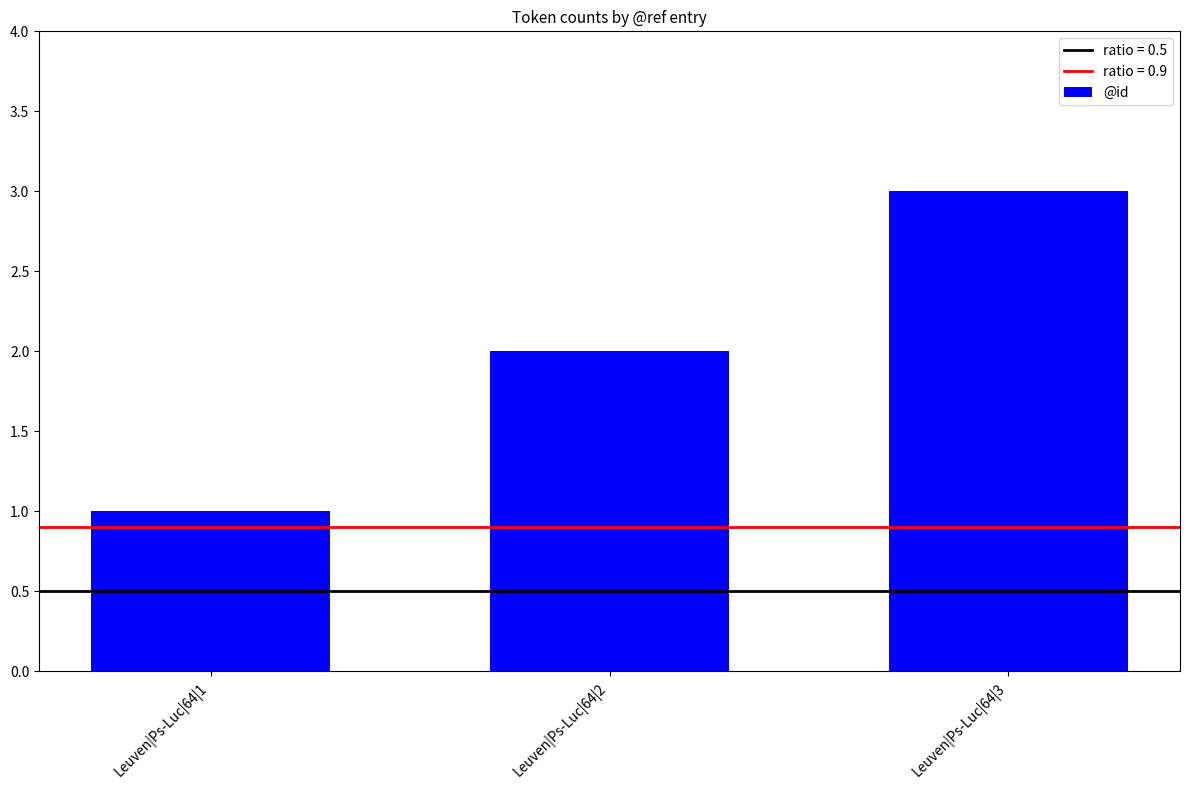

What is the change in value from Leuven|Ps-Luc|64|2 to Leuven|Ps-Luc|64|3?

+1